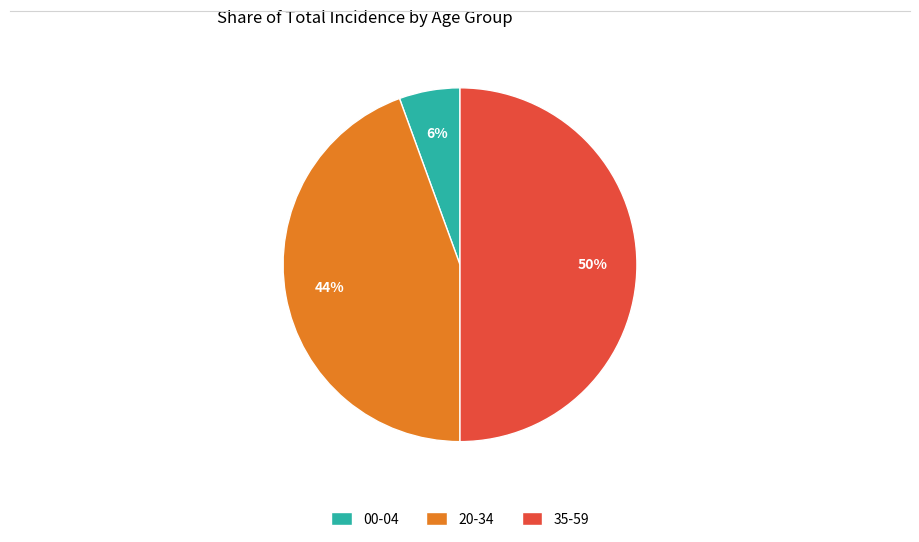

To the nearest percent, what is the combined percentage of 00-04 and 35-59?

56%